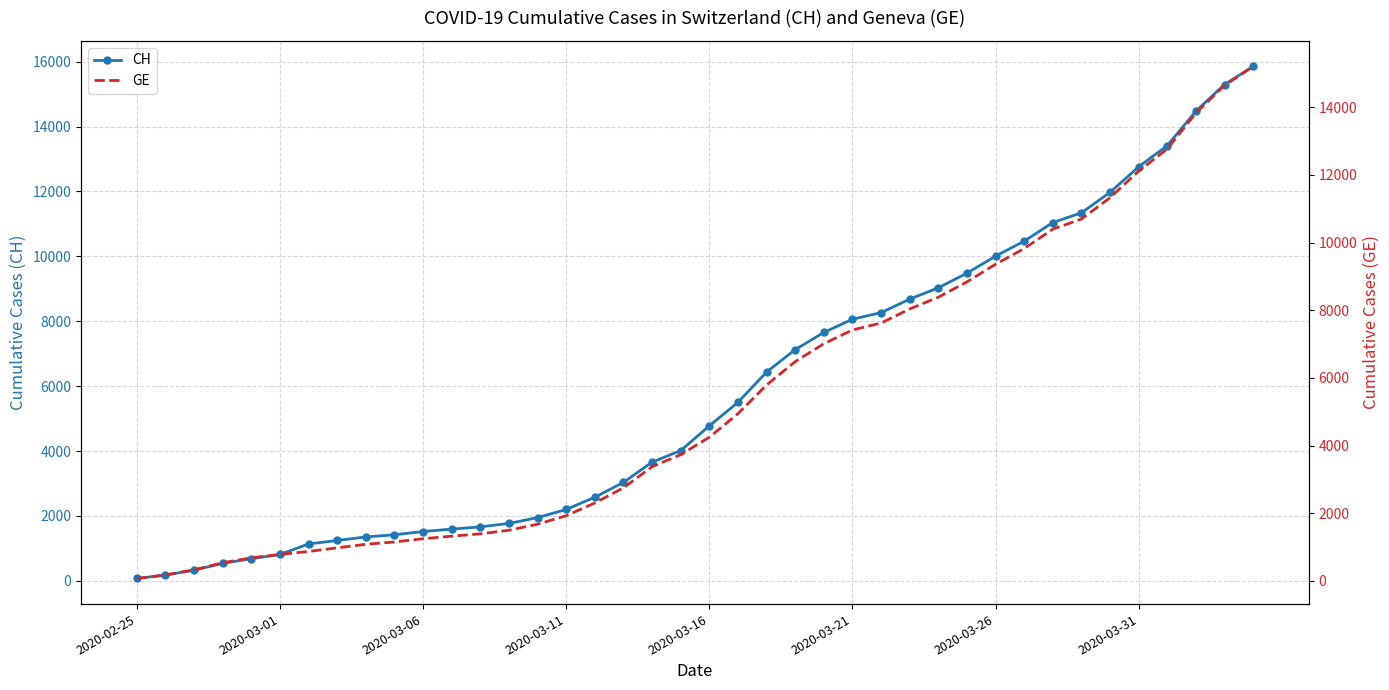

Reading right to left, extract all data points from this chart.

CH: 15850	15294	14473	13413	12758	11971	11340	11041	10467	10005	9481	9030	8681	8265	8061	7654	7125	6434	5501	4775	4014	3658	3033	2577	2199	1949	1770	1664	1595	1519	1420	1353	1245	1137	814	682	540	329	178	73
GE: 15208	14652	13831	12771	12116	11329	10698	10399	9825	9363	8839	8388	8039	7623	7419	7012	6483	5792	4944	4248	3733	3377	2752	2306	1928	1678	1499	1393	1324	1248	1152	1085	979	872	784	682	540	329	178	73